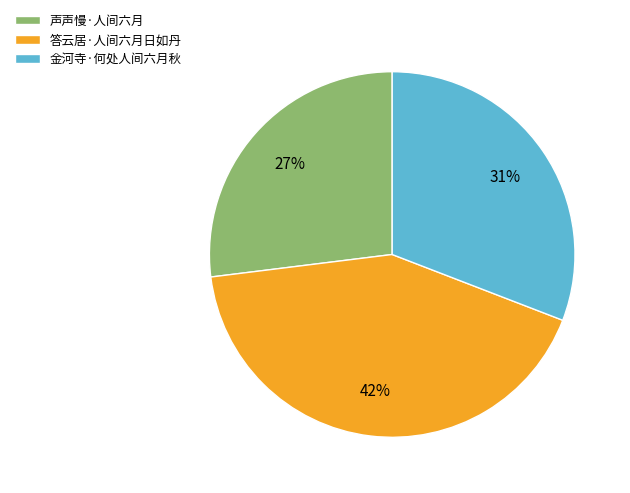

To the nearest percent, what portion does 声声慢·人间六月 represent?

27%